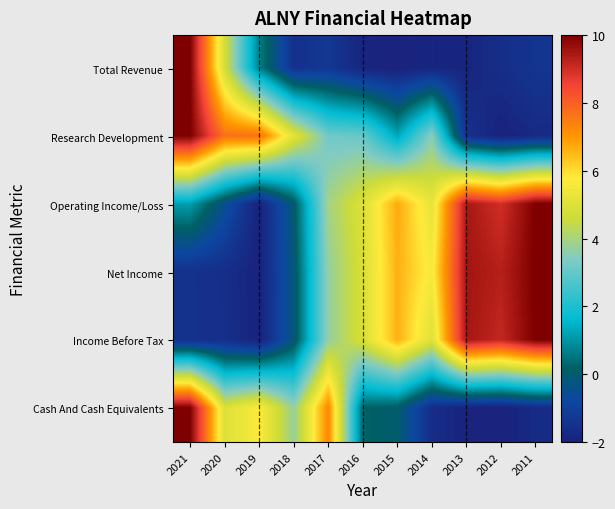

What is the greatest value displayed?

10.0